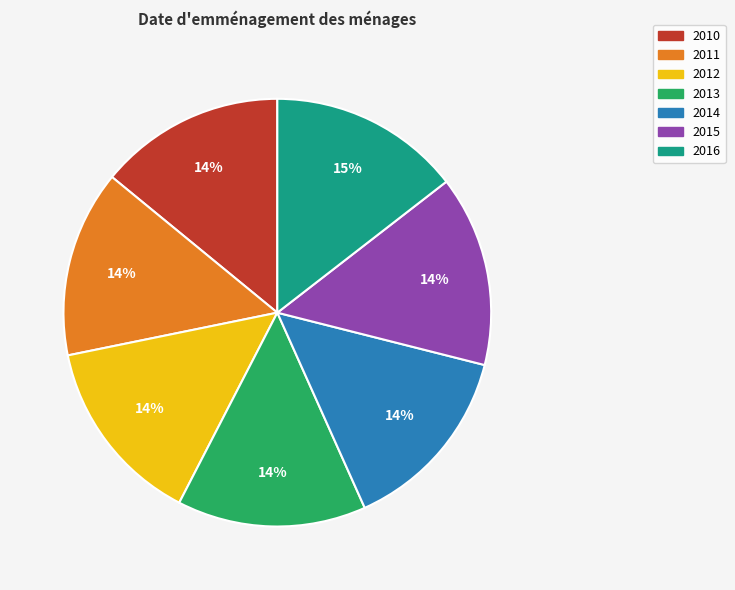

Count the number of slices in the pie.

7